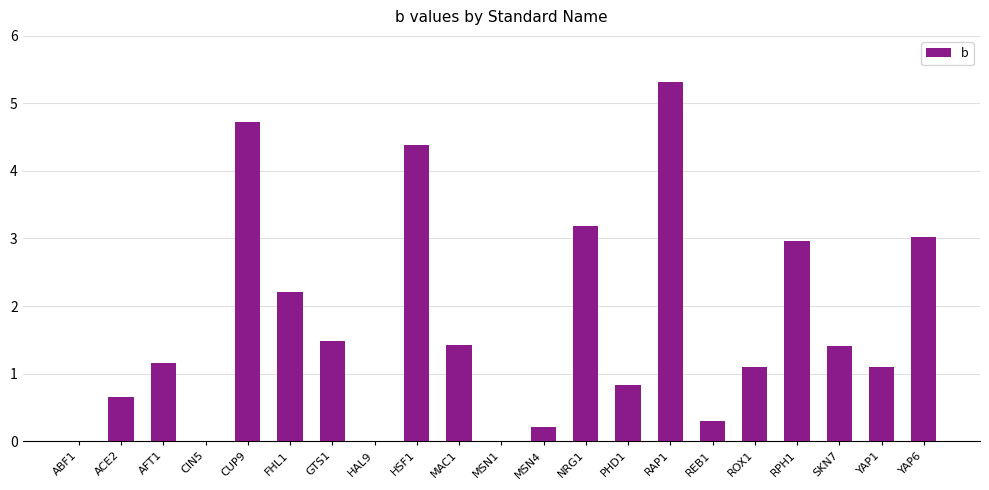

How many distinct data groups are displayed?

1